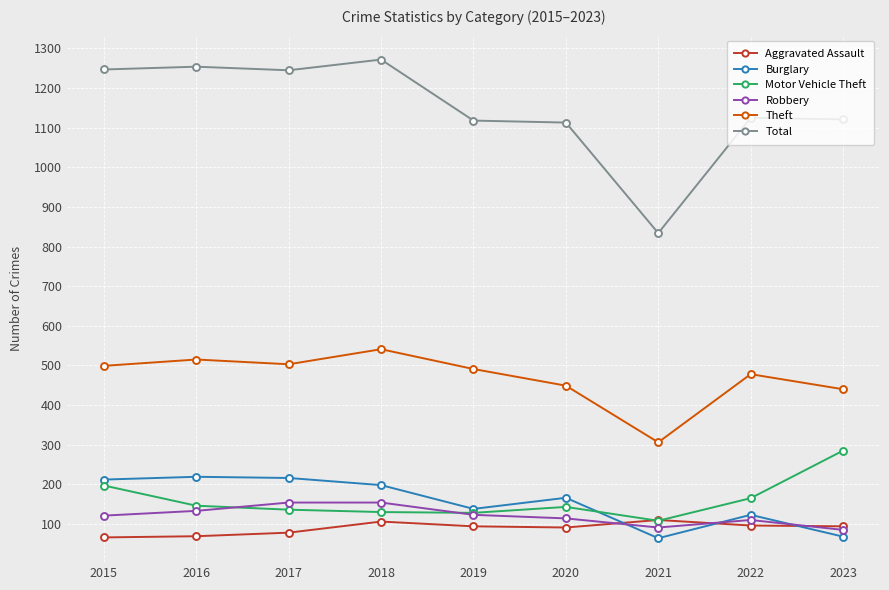

How many data points in Burglary are less than 166?

4